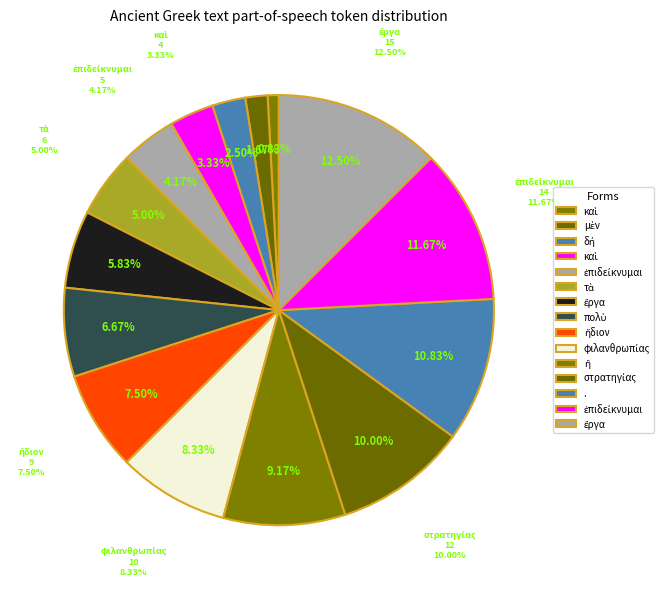

What is the change in value from τὰ to .?

+7